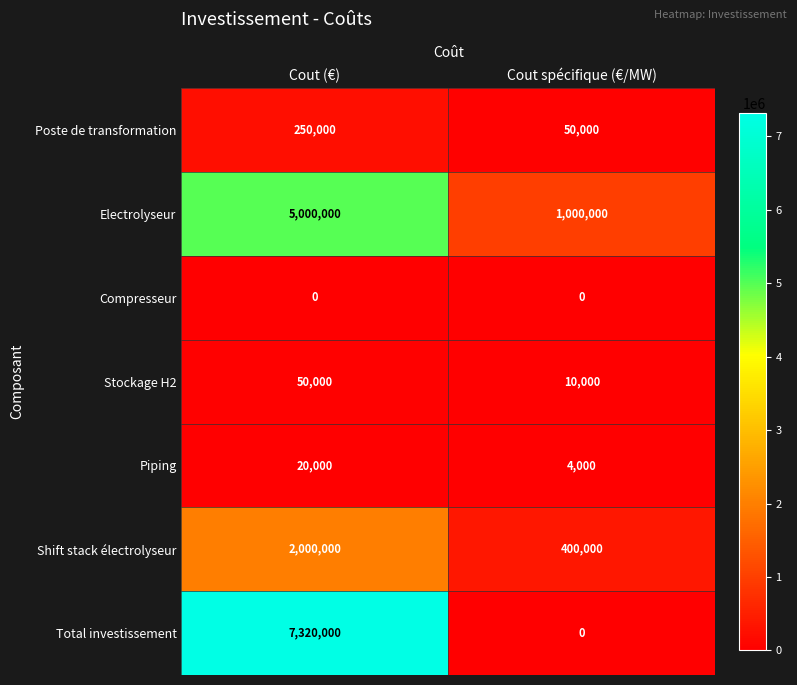

What is the spread (max minus min) of values at Cout spécifique (€/MW)?

1000000